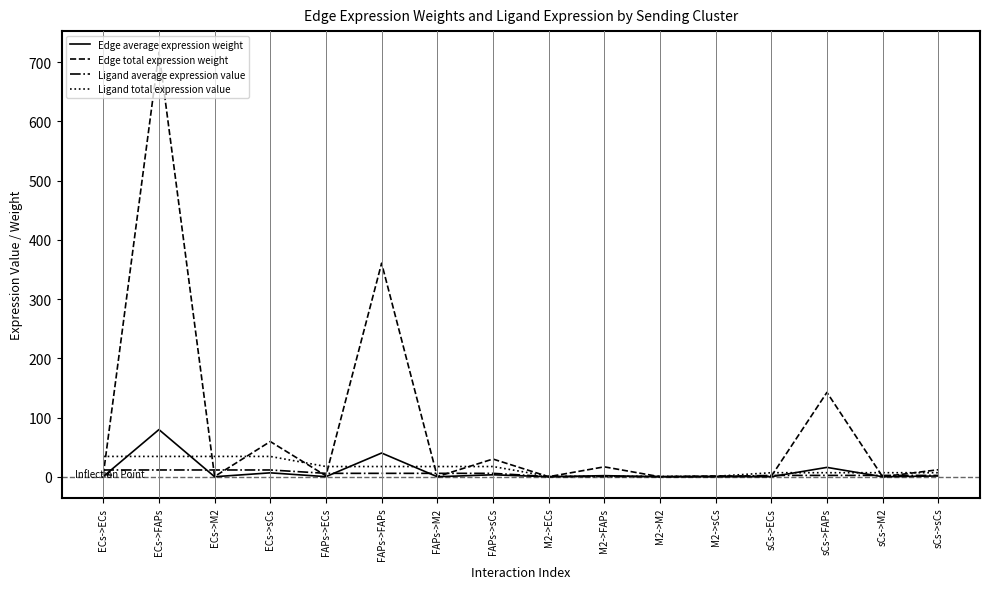

At which label is Edge average expression weight closest to 39?

FAPs->FAPs